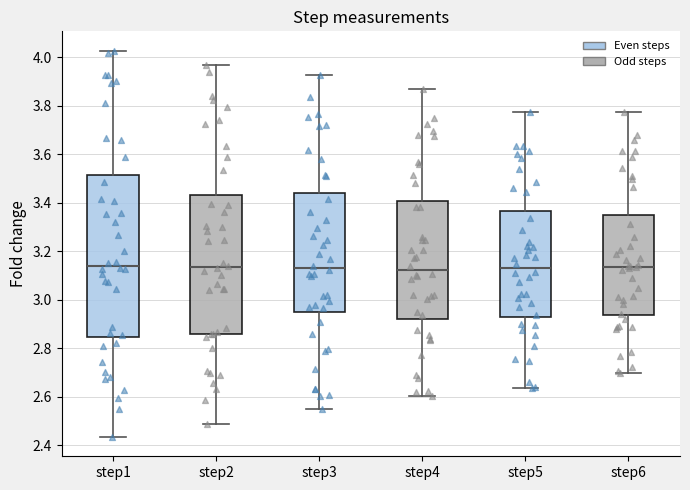

Where does the median line of the box for step4 sit on the y-axis? The values are not printed on the chart, so give them approximately, as read against the axis.

3.12